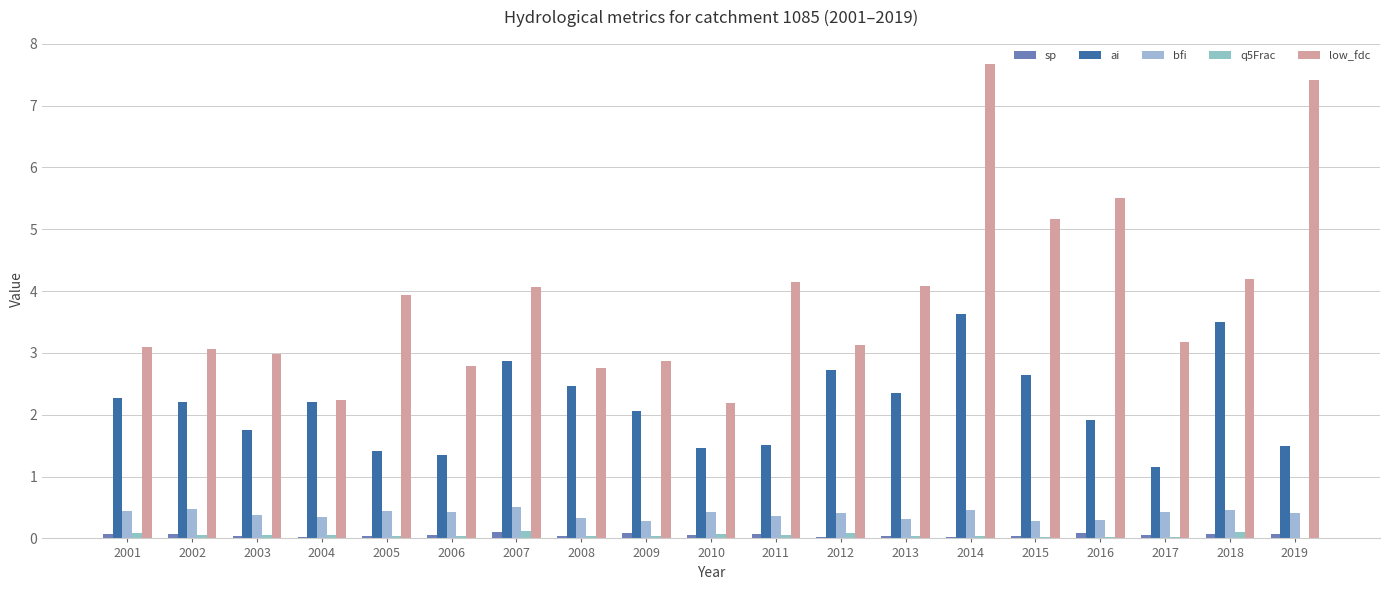

What is the highest value of the ai series?

3.6